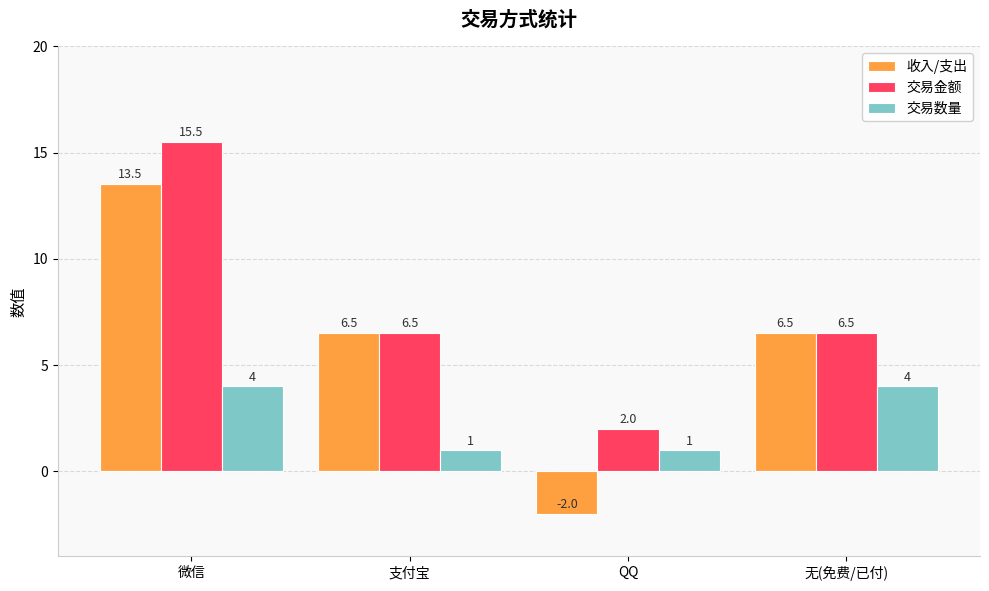

What is the highest value of the 交易数量 series?

4.0